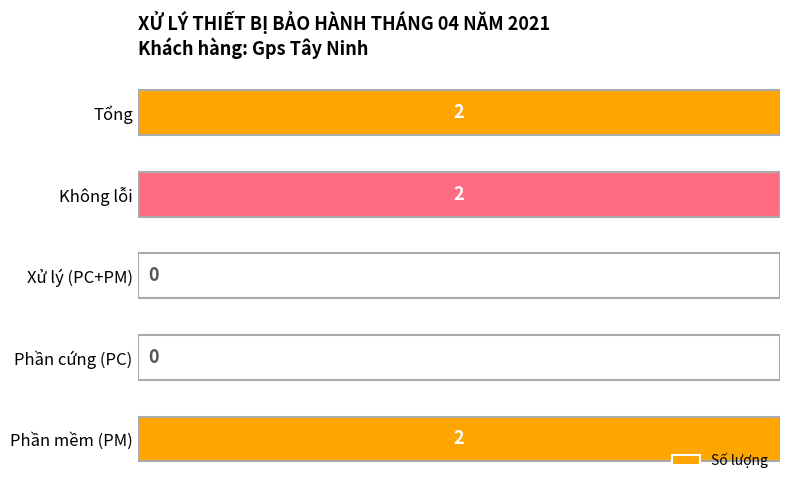

What is the change in value from Phần cứng (PC) to Tổng?

+2